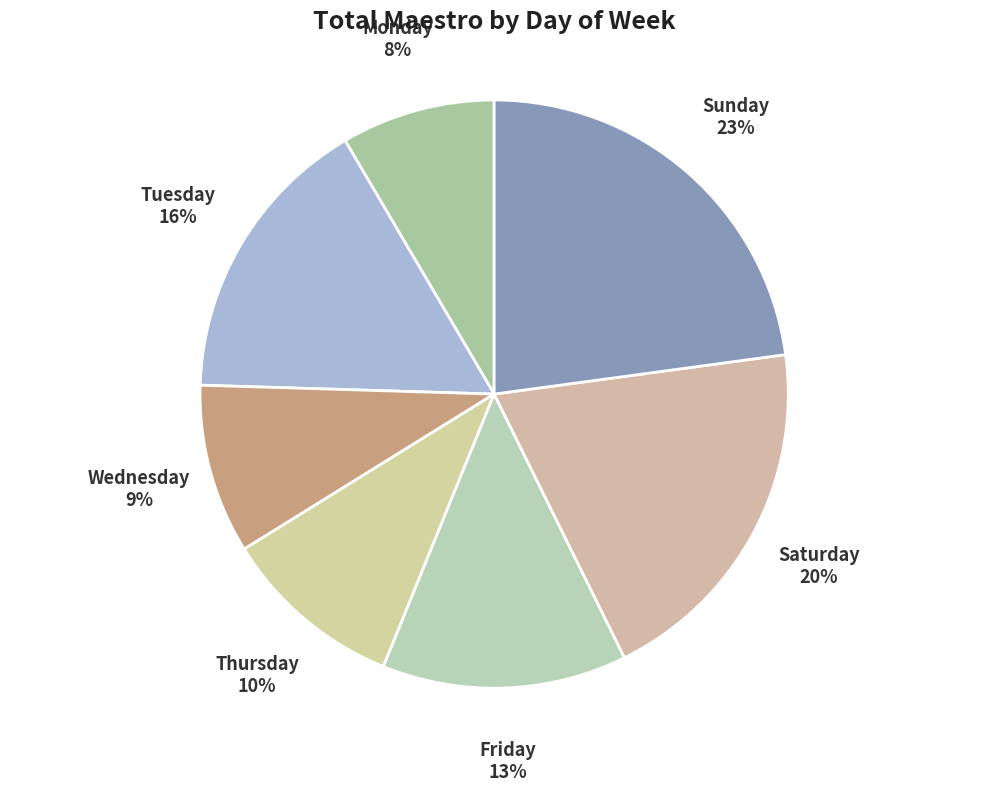

Is Monday the majority of the pie?

No